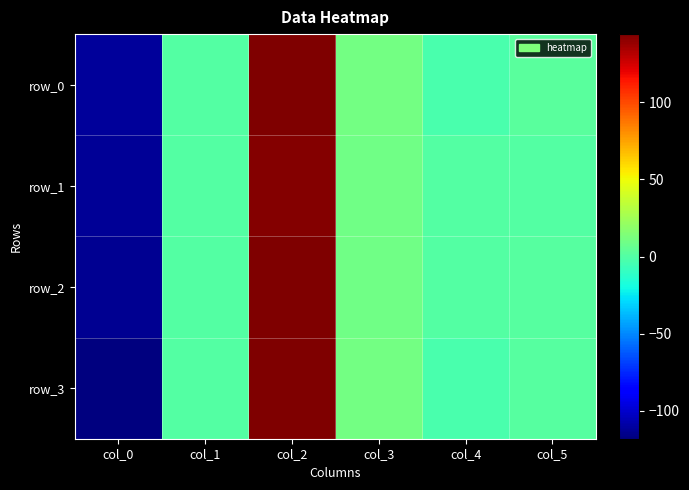

What is the sum of all row_0 values?

41.5